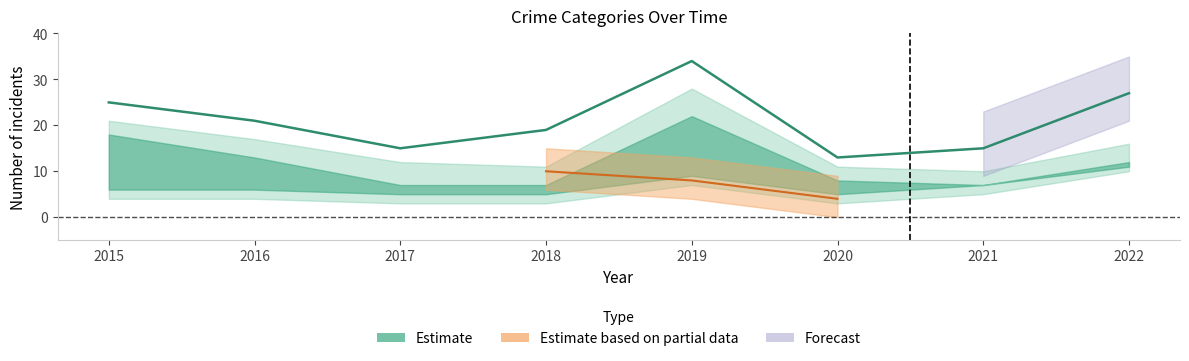

What is the difference between the second highest and second lowest values?

12